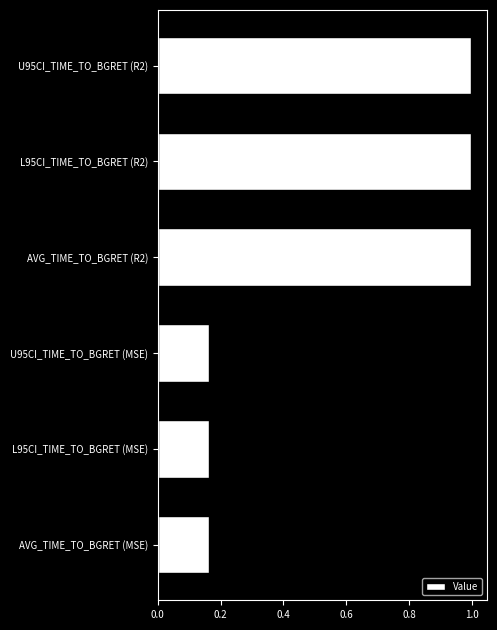

Between L95CI_TIME_TO_BGRET (R2) and U95CI_TIME_TO_BGRET (MSE), which is larger?

L95CI_TIME_TO_BGRET (R2)